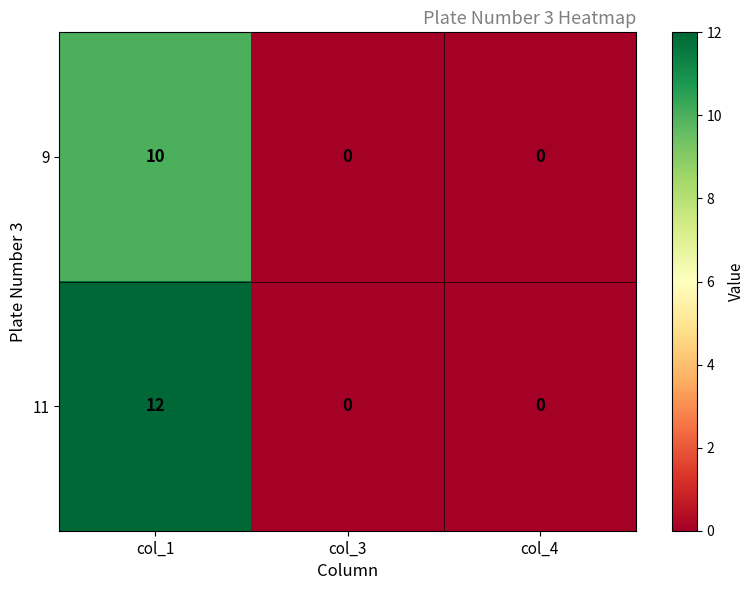

At how many categories does at least one series exceed 2?

1